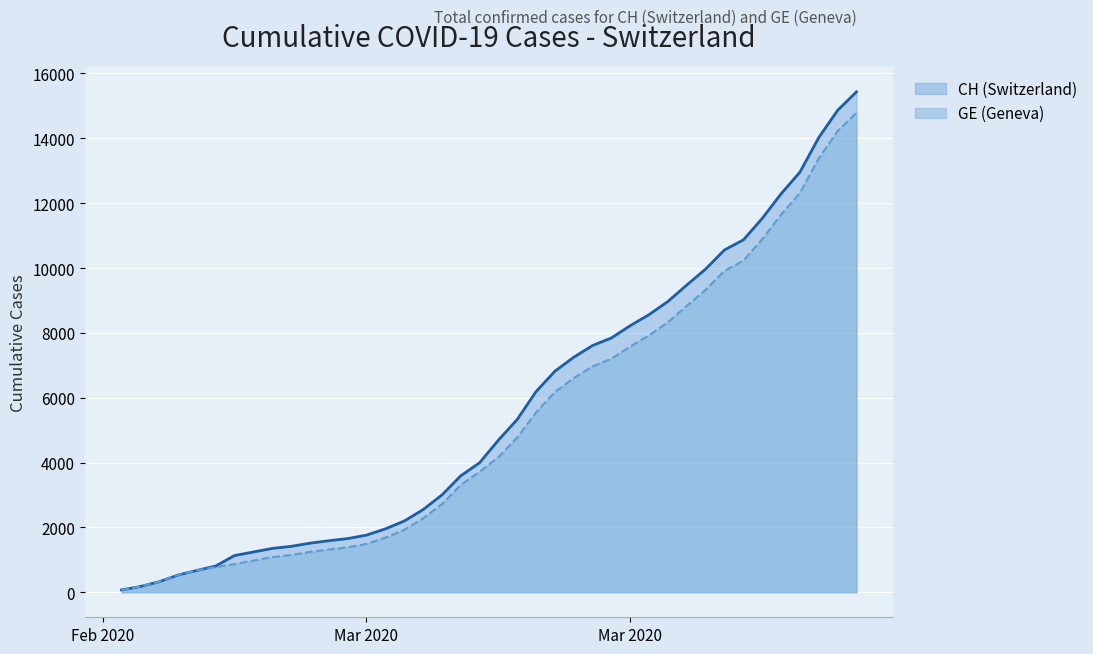

How many lines are shown in the chart?

2